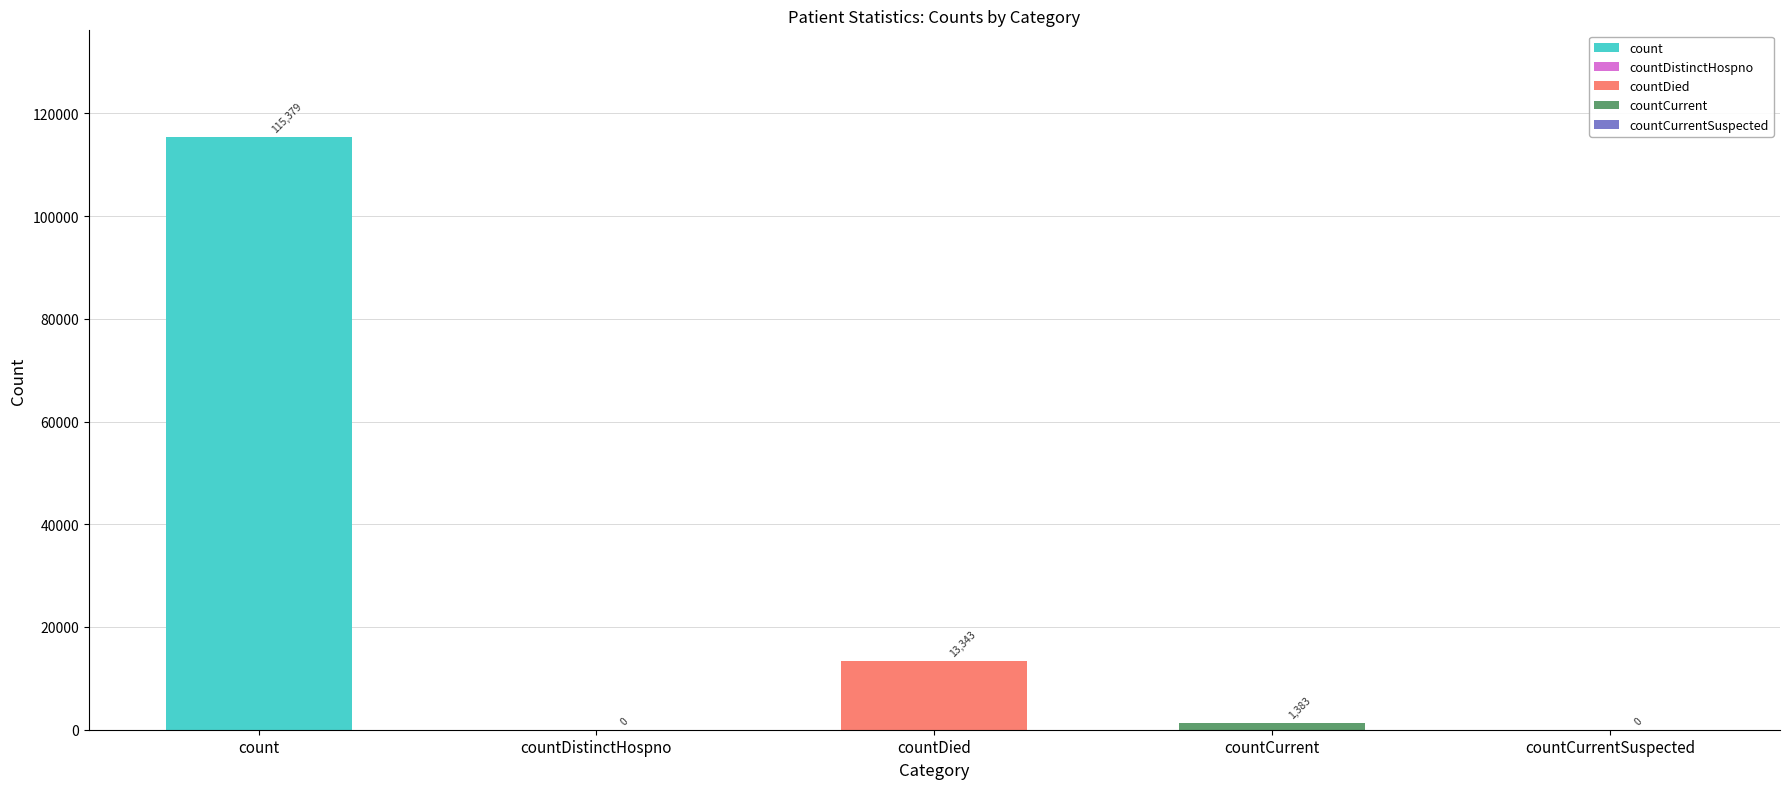

Count the number of values greater than 1383.

2